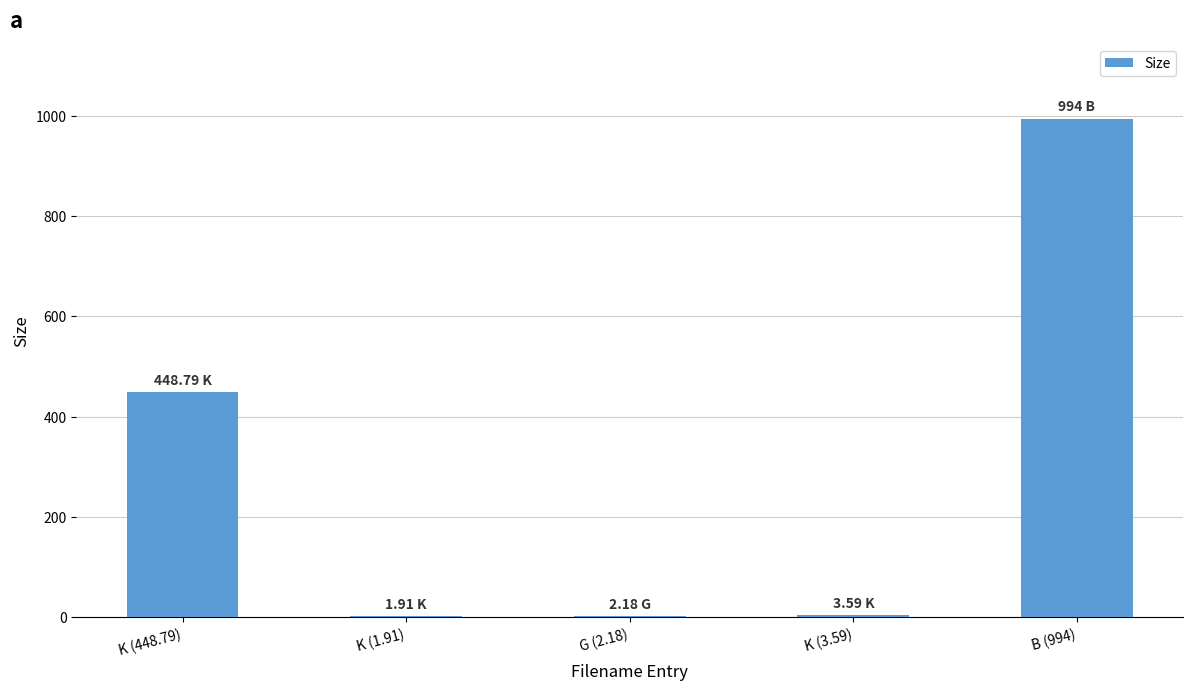

What is the ratio of the value at K (448.79) to the value at B (994)?

0.5